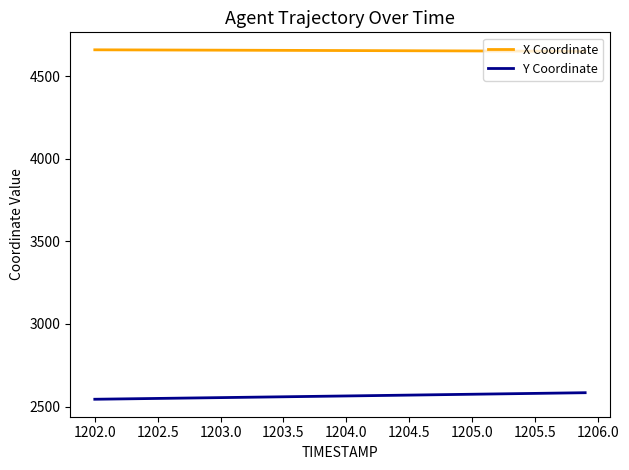

Which series has the largest total across all categories?

X Coordinate